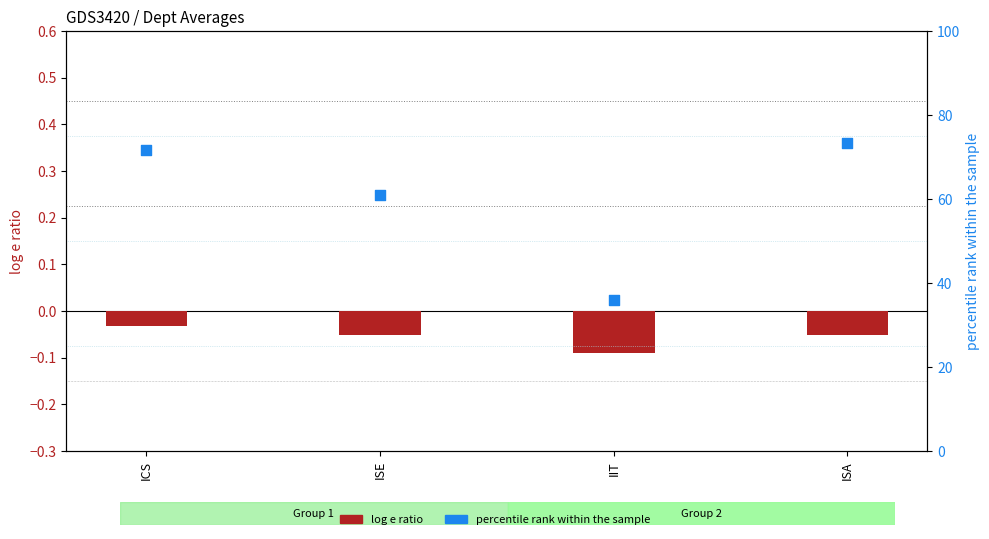

Which series has the largest Y range (max minus min)?

percentile rank within the sample